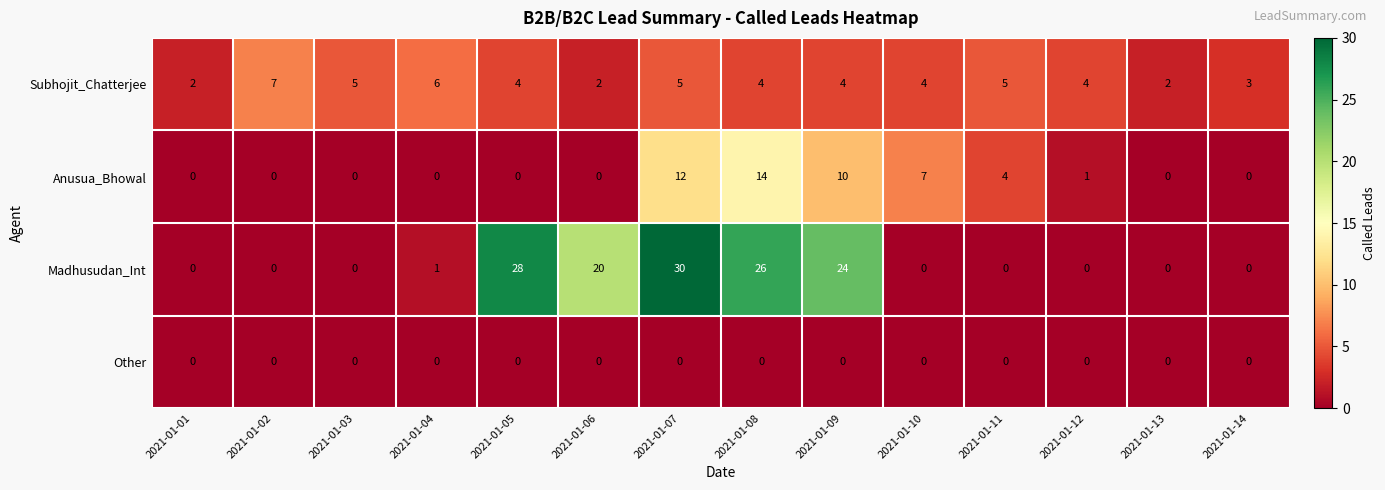

What is the spread (max minus min) of values at 2021-01-04?

6